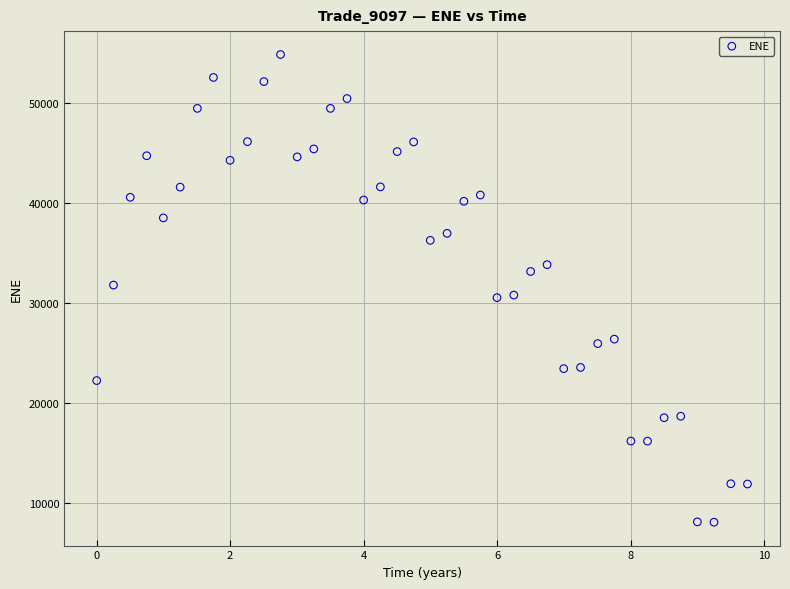

How many data points are displayed?

40